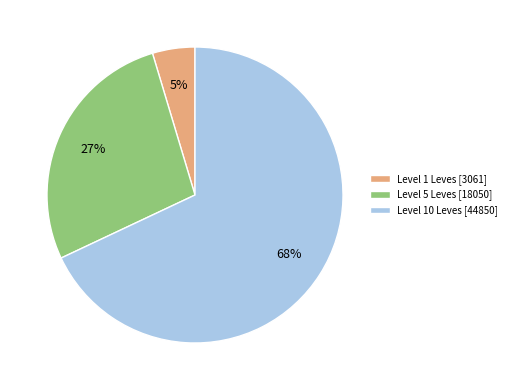

How many segments does this pie chart have?

3